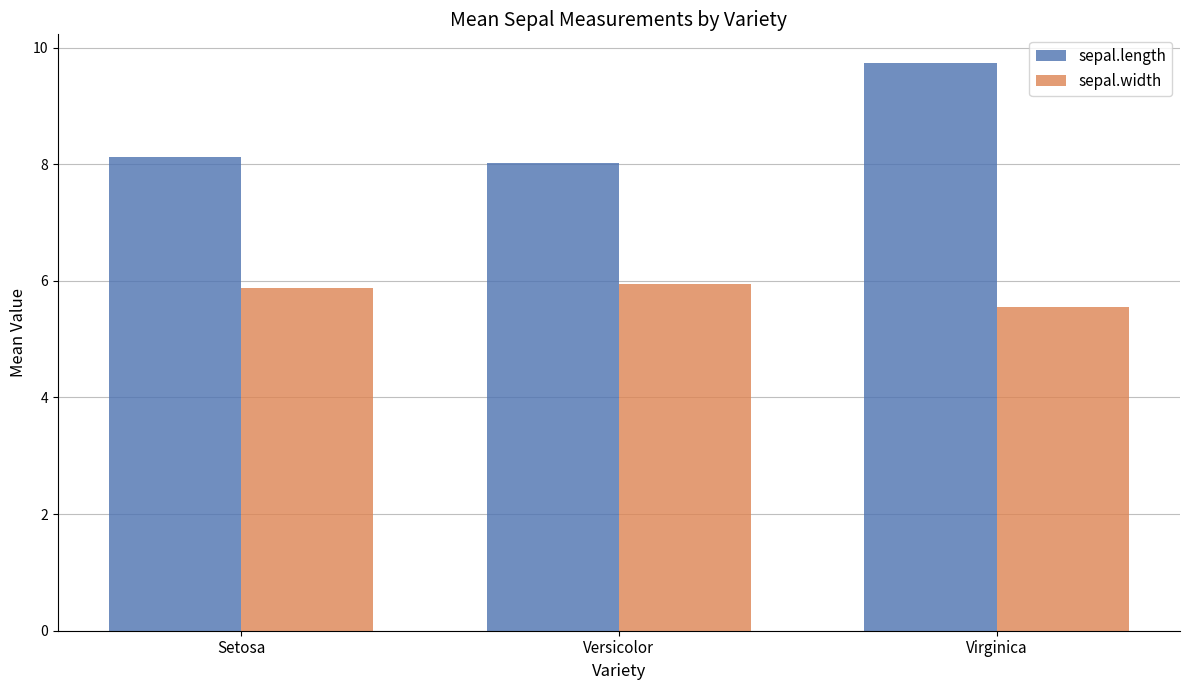

Which category has the lowest value across all series?

Virginica